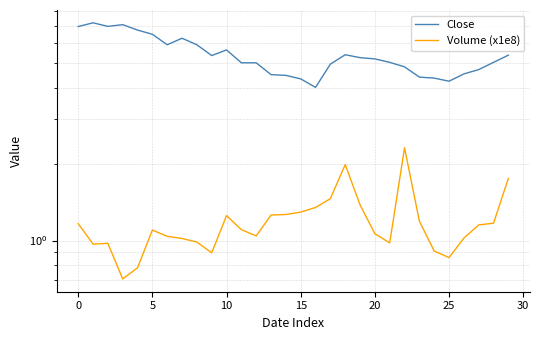

True or false: Close and Volume (x1e8) intersect in this chart.

False